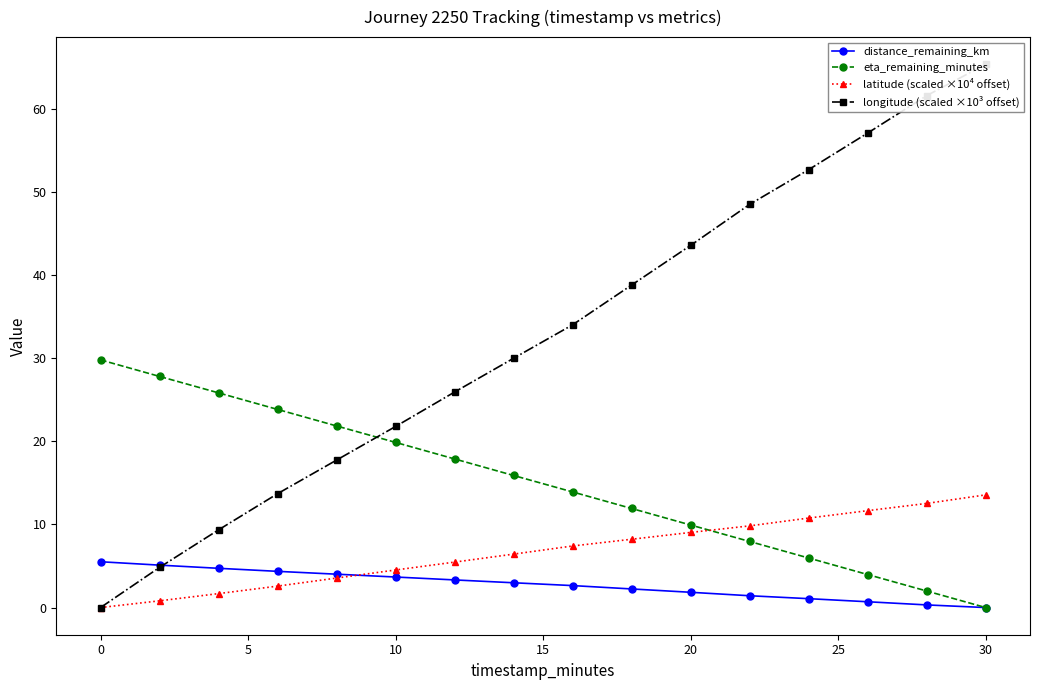

What are all the series names shown in the legend?

distance_remaining_km, eta_remaining_minutes, latitude (scaled ×10⁴ offset), longitude (scaled ×10³ offset)